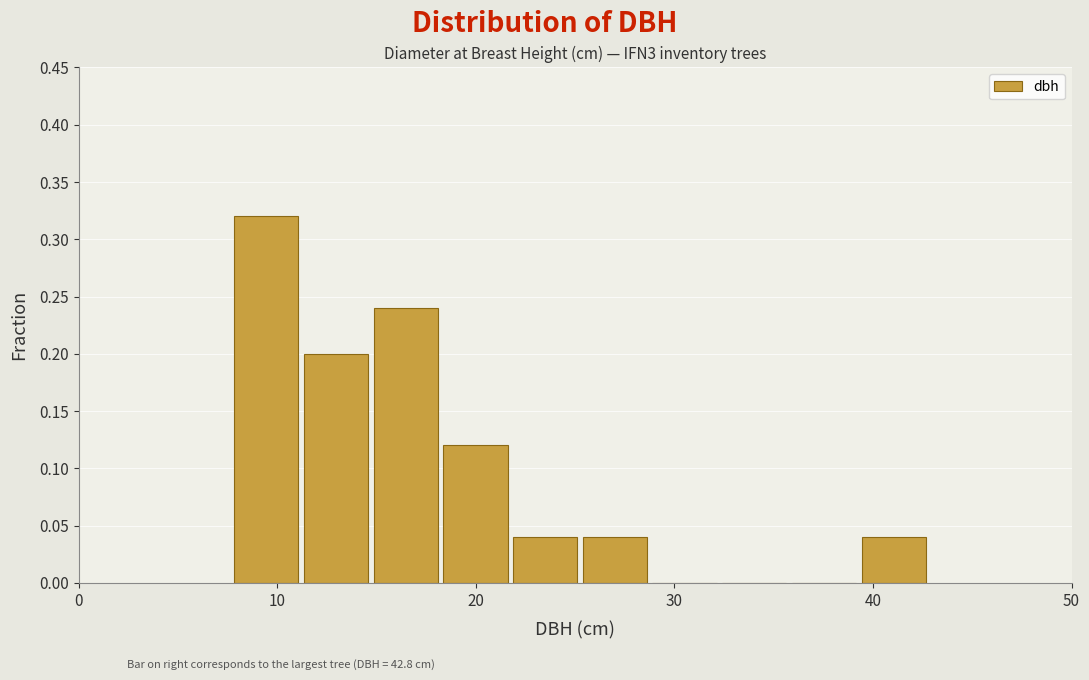

Read against the x-axis, roughly where is the centre of the tallest bar?

9